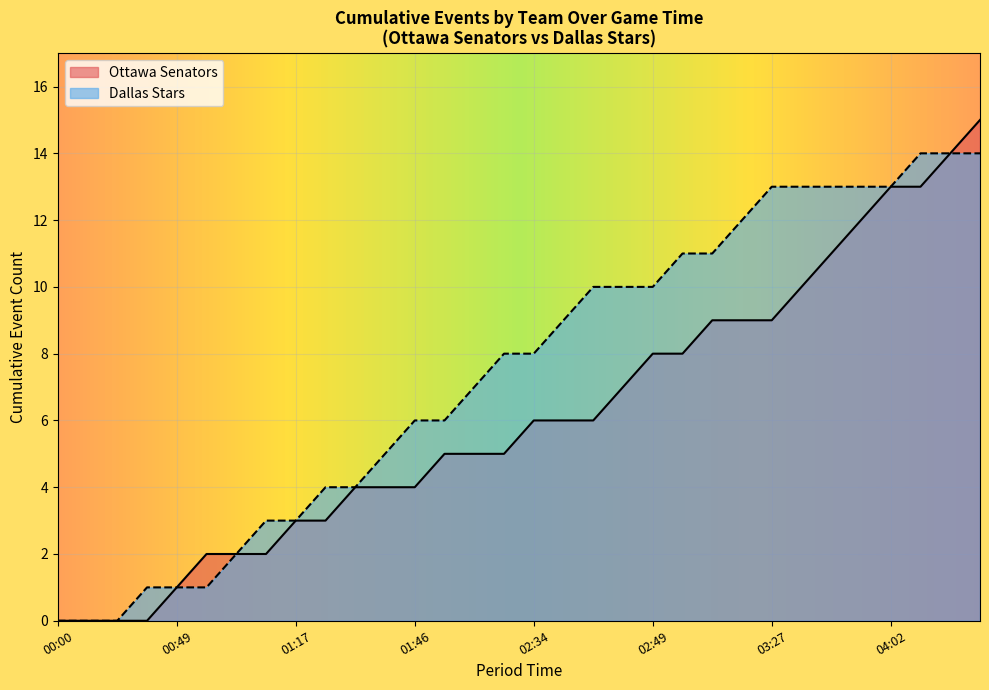

How many lines are shown in the chart?

2